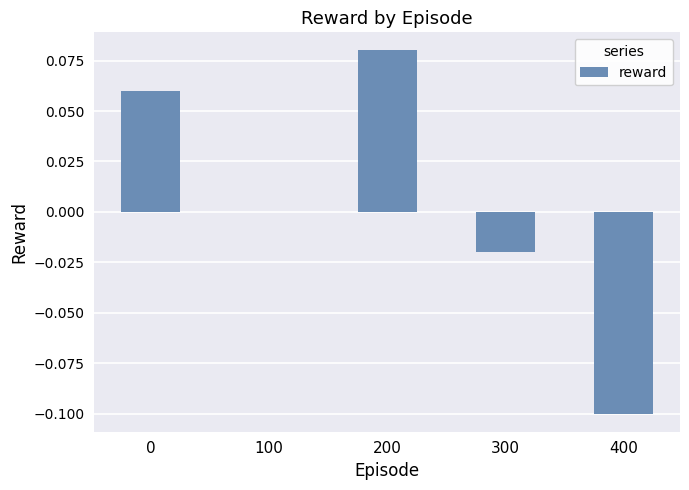

The value at 400 is -0.2. True or false?

False